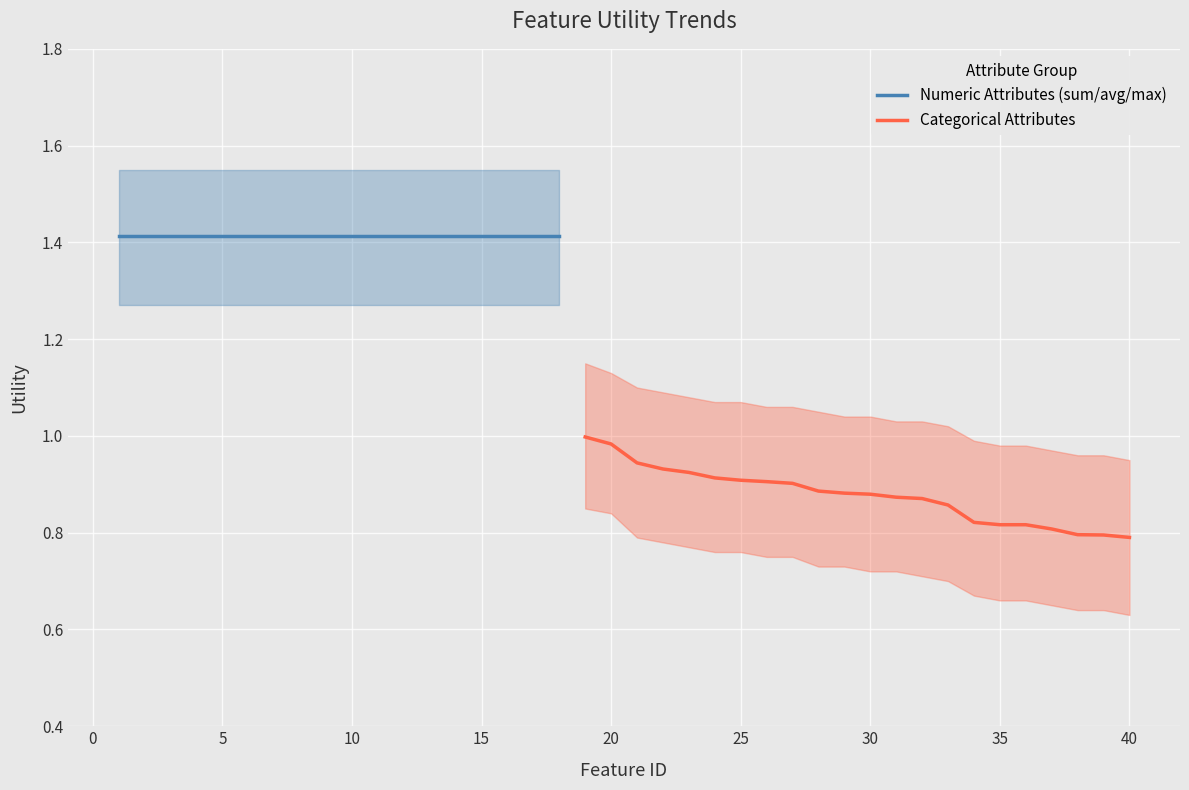

What is the highest value of the Utility_lower series?

1.3